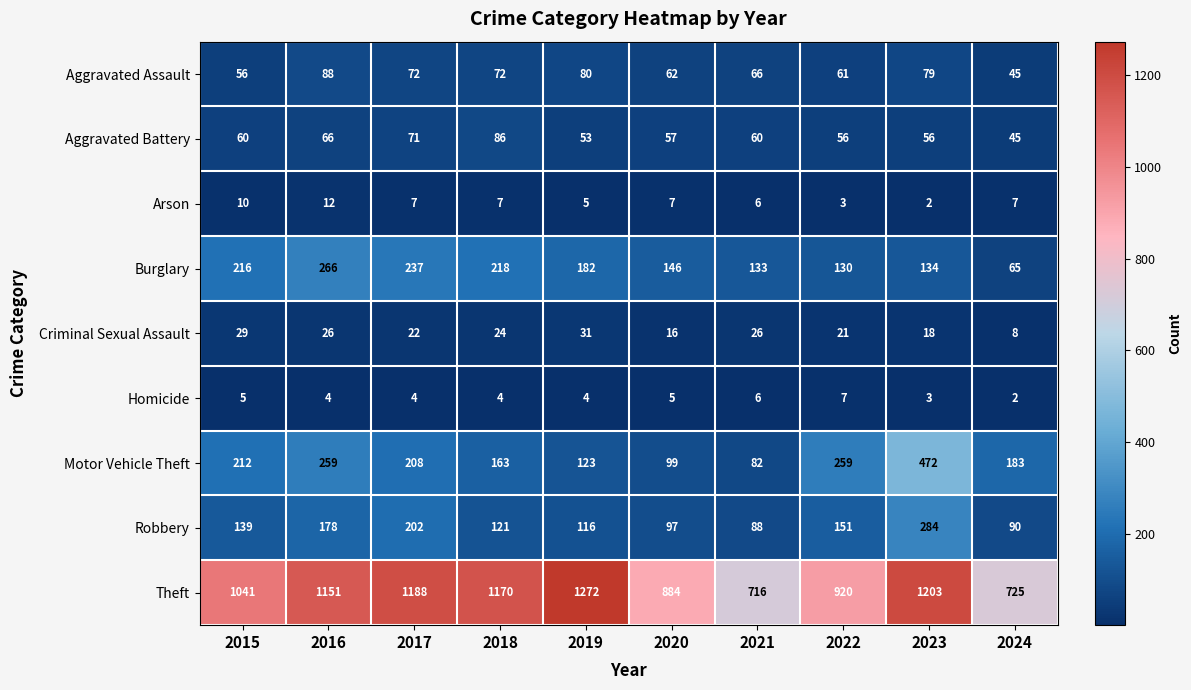

What is the spread (max minus min) of values at 2024?

723